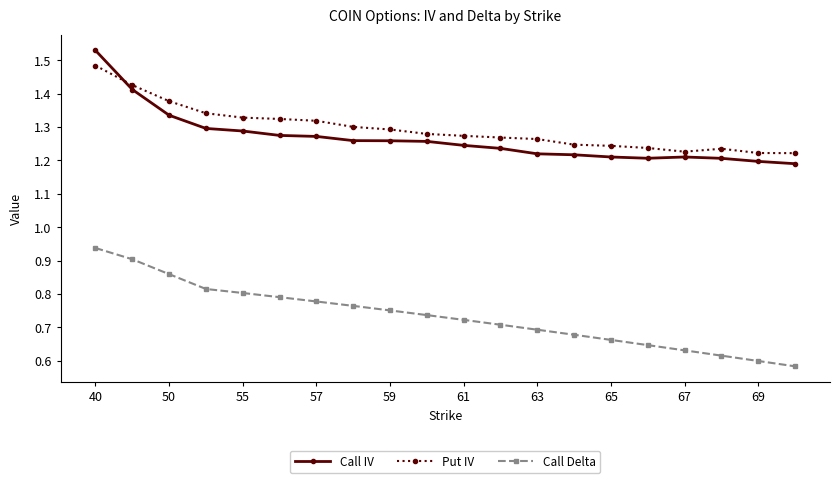

True or false: Call Delta has more than 1 interior local peaks.

False